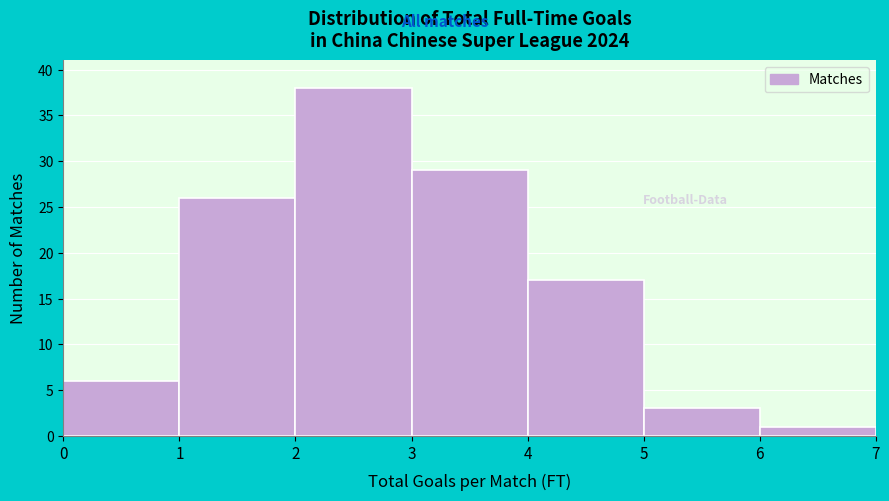

Reading left to right, transcribe this chart: for each bar, give the range it covers on the x-axis and its height. The values are not printed on the chart, so give them approximately, as read against the axis.

0 to 1: 6
1 to 2: 26
2 to 3: 38
3 to 4: 29
4 to 5: 17
5 to 6: 3
6 to 7: 1